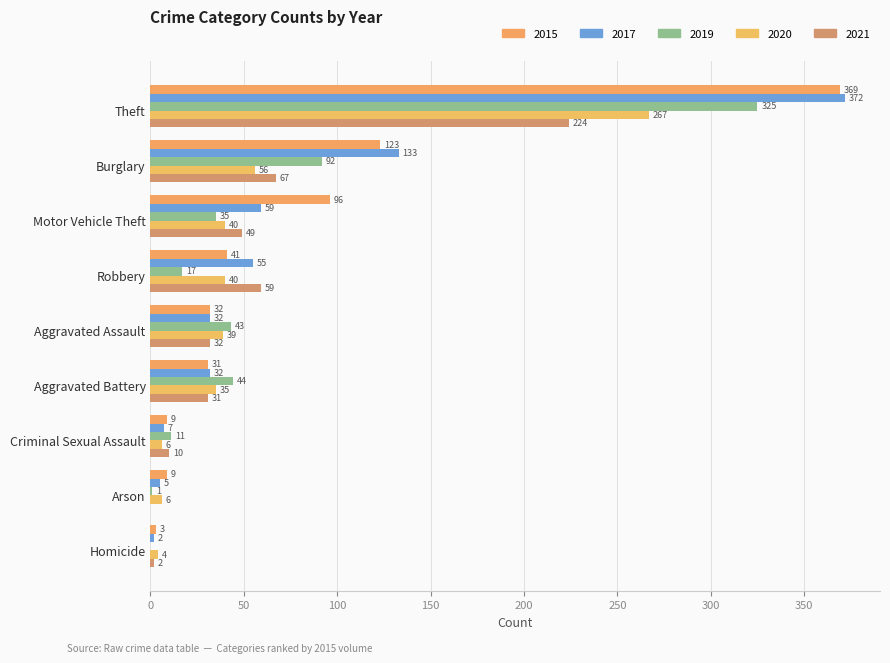

What position from the right is Theft?

9